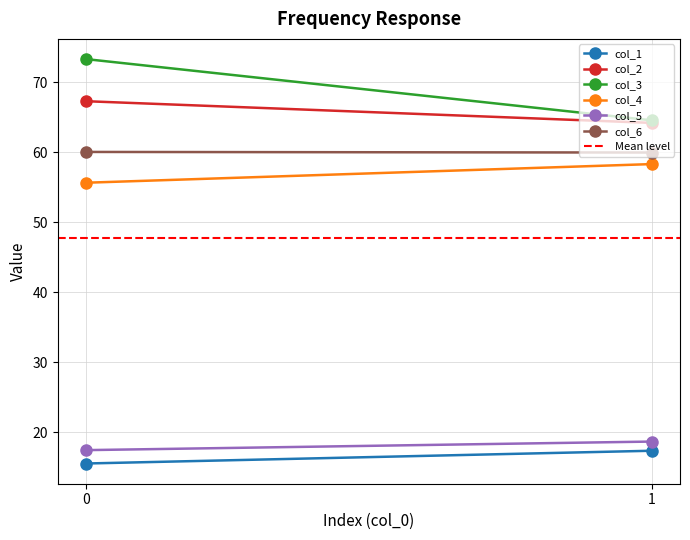

Which series has the largest total across all categories?

col_3